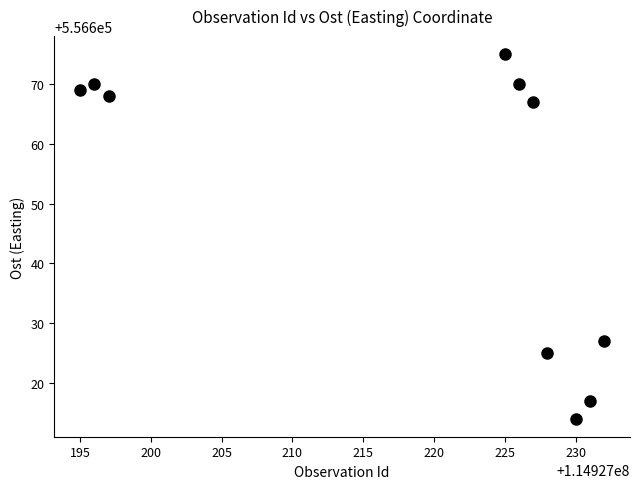

What is the range of Y values (max minus min)?

61